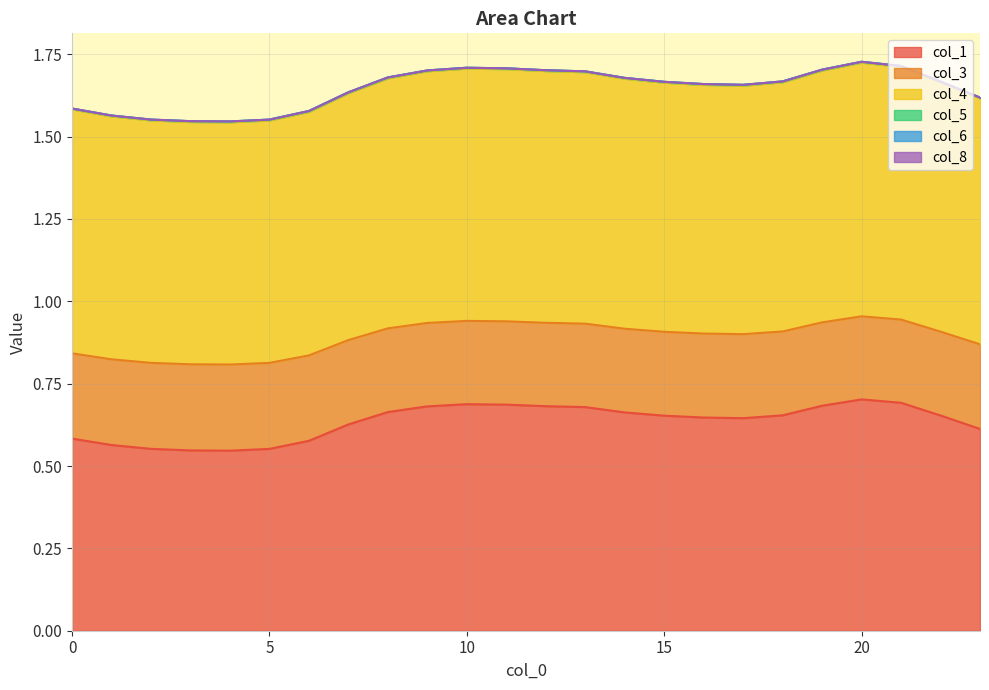

True or false: col_3 has a value of 1.2 at 22.

False